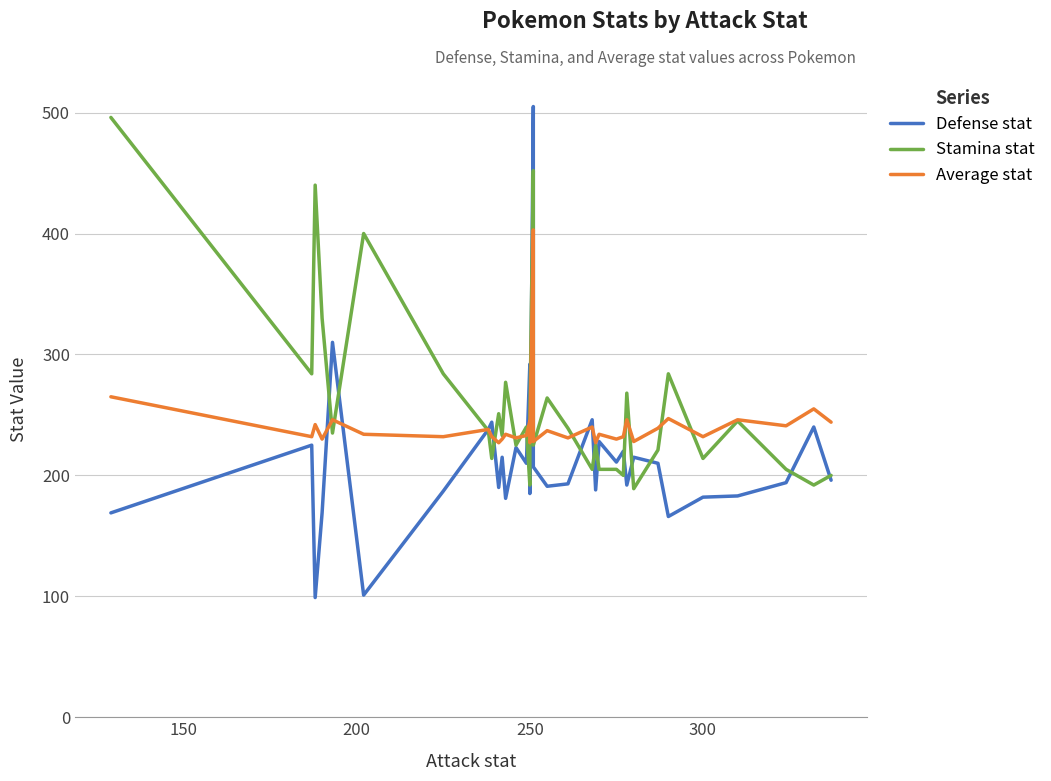

True or false: Average stat has more than 0 interior local peaks.

True